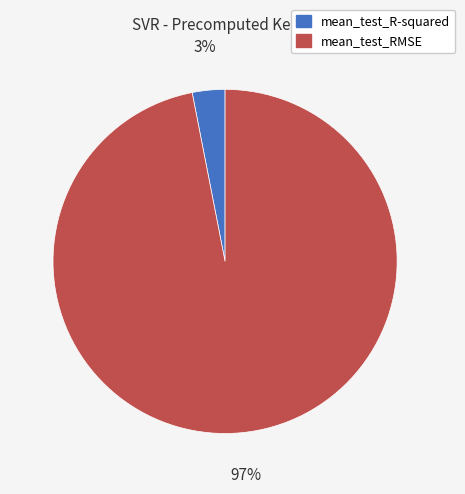

Count the number of slices in the pie.

2